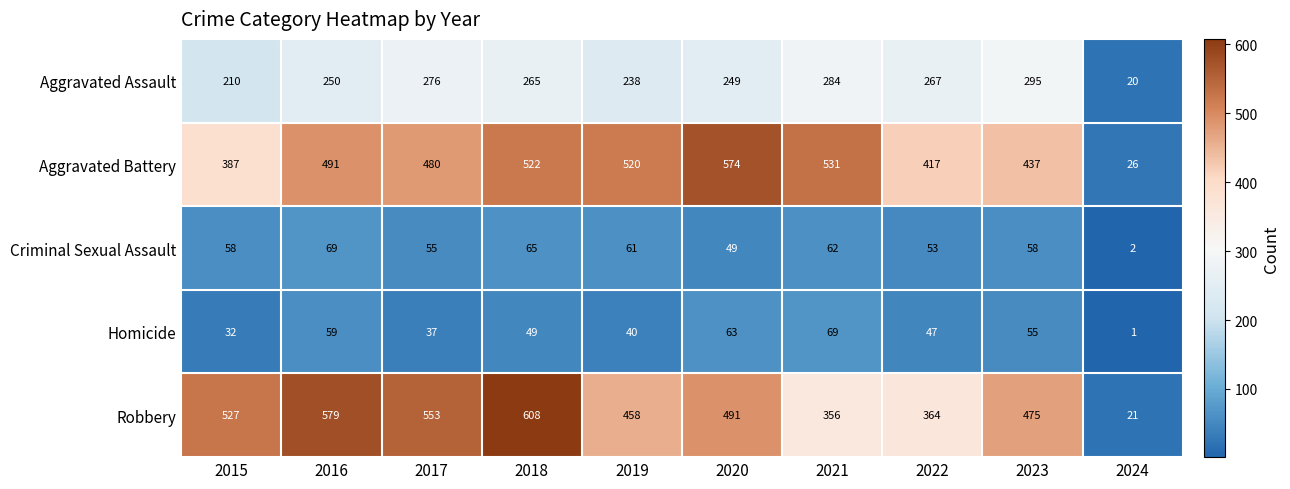

What is the total value across all series at 2023?

1320